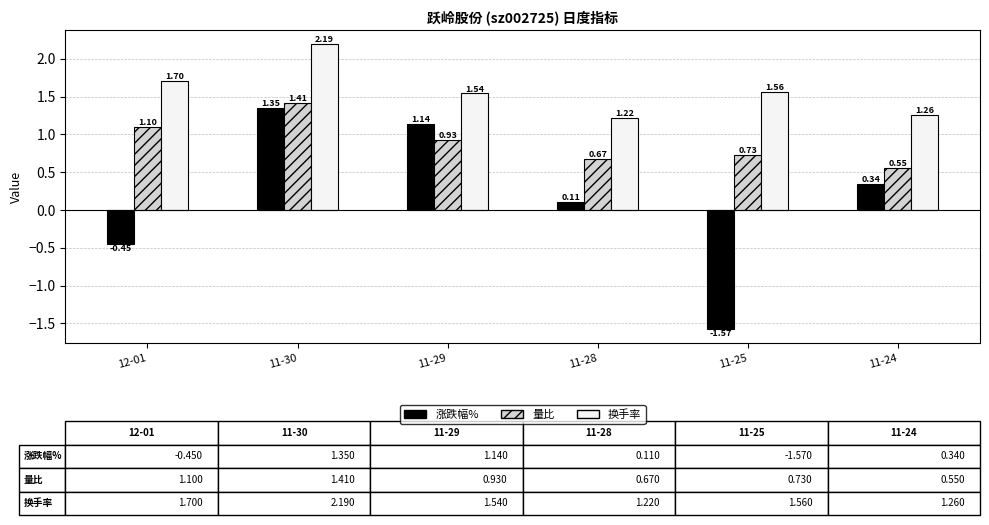

What is the spread (max minus min) of values at 11-25?

3.1